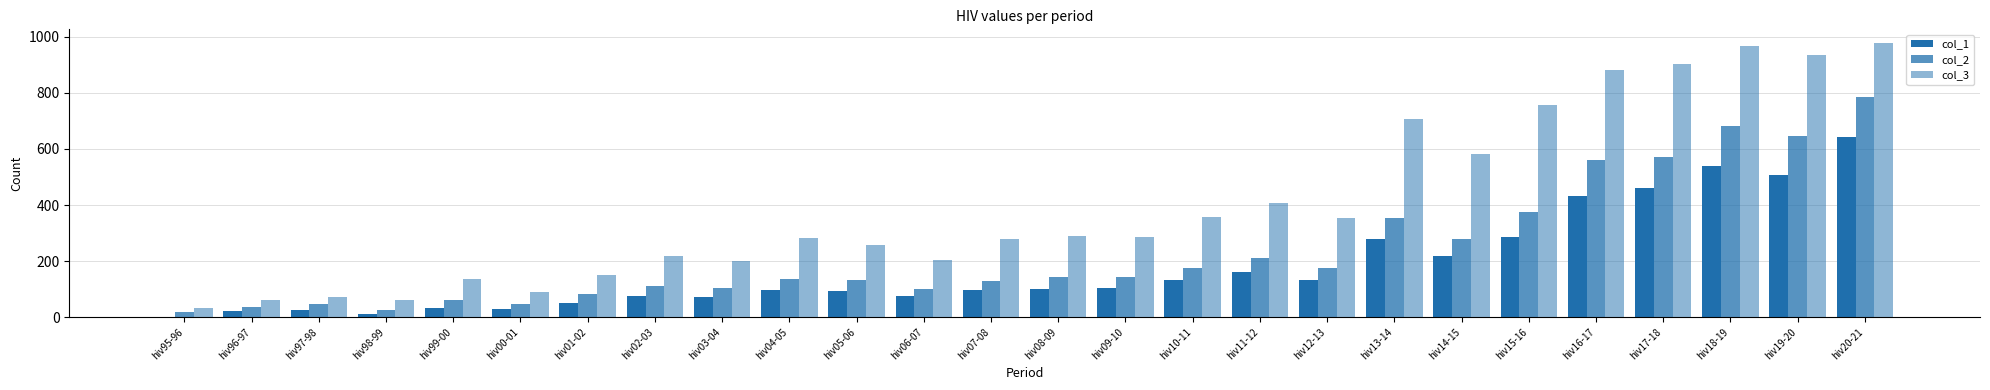

How many series are shown in this chart?

3